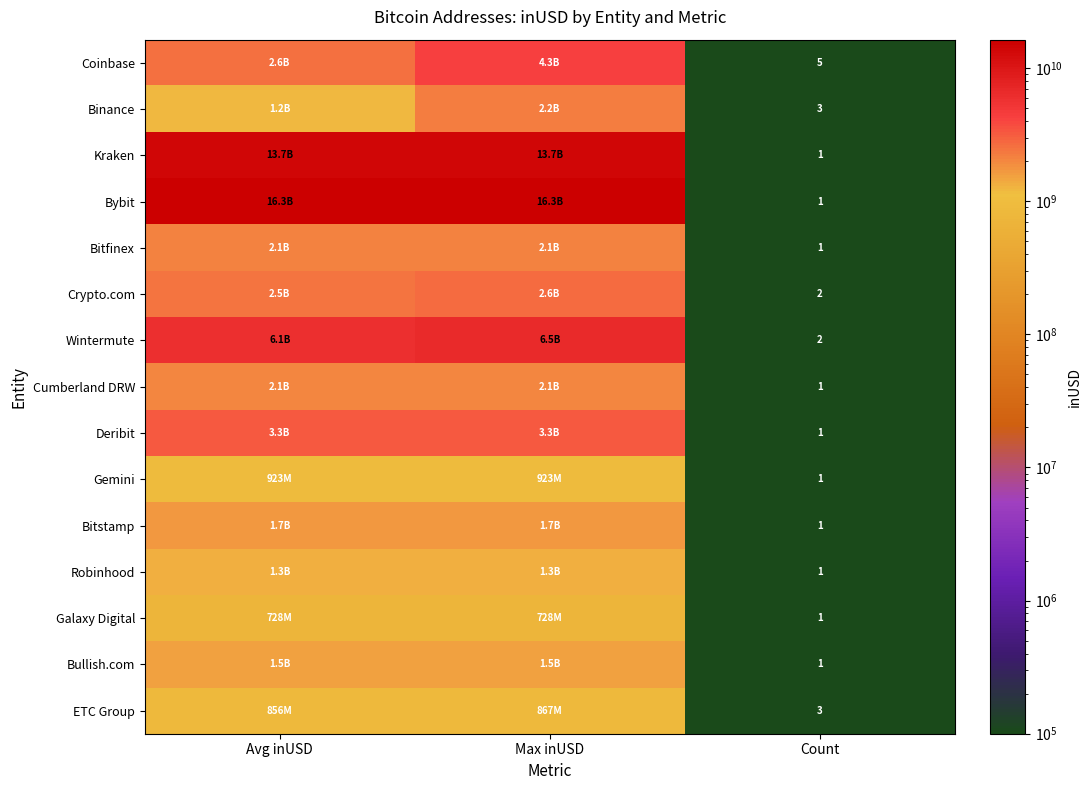

How many categories are shown in the chart?

3